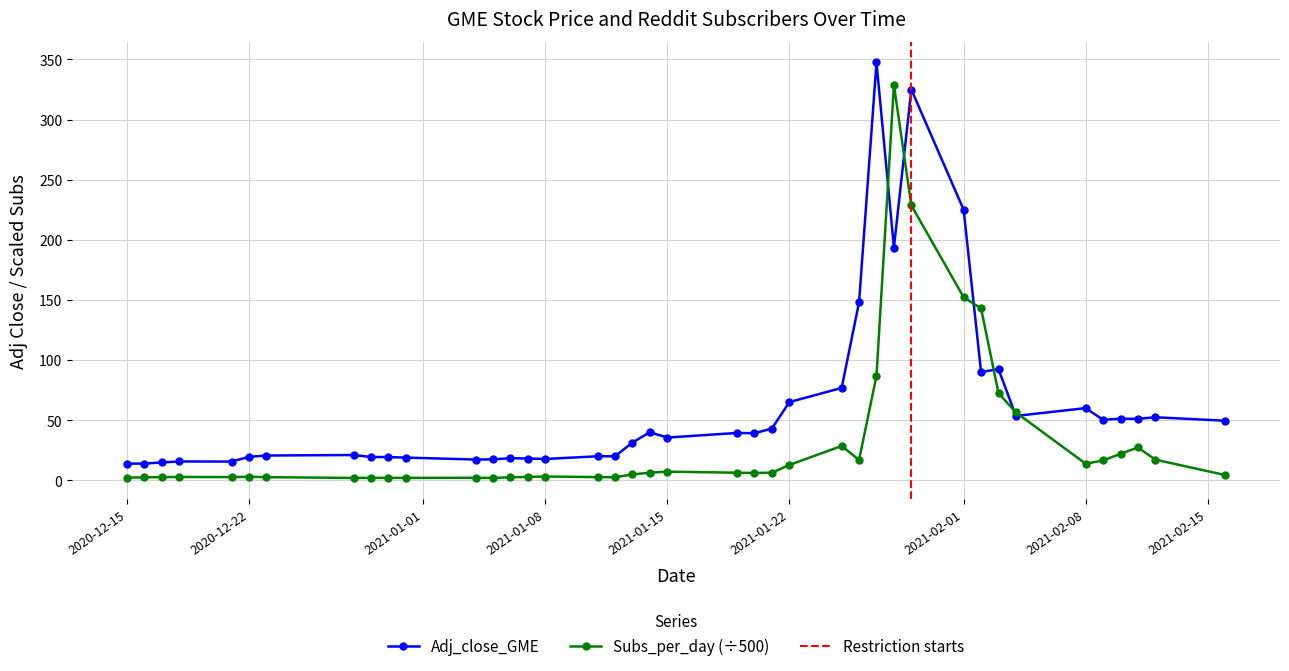

After their last crossing, which series has the higher values: Adj_close_GME or Subs_per_day?

Adj_close_GME